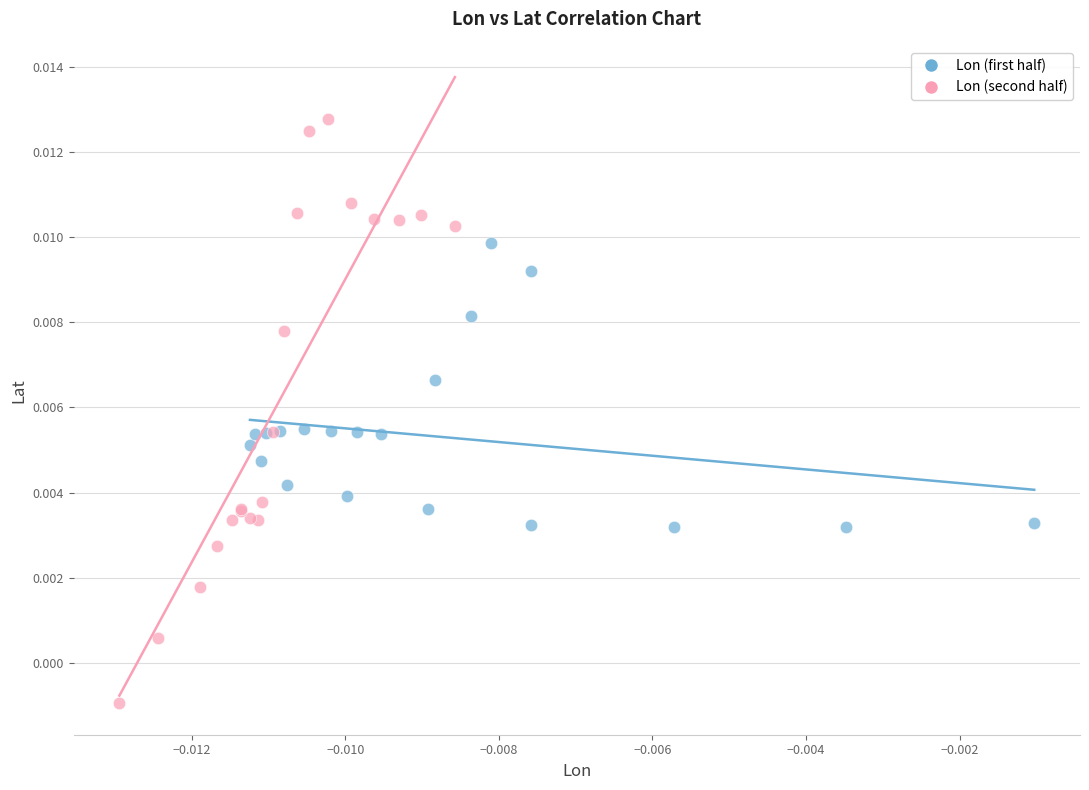

Which series reaches the minimum Y coordinate?

Lon (second half)